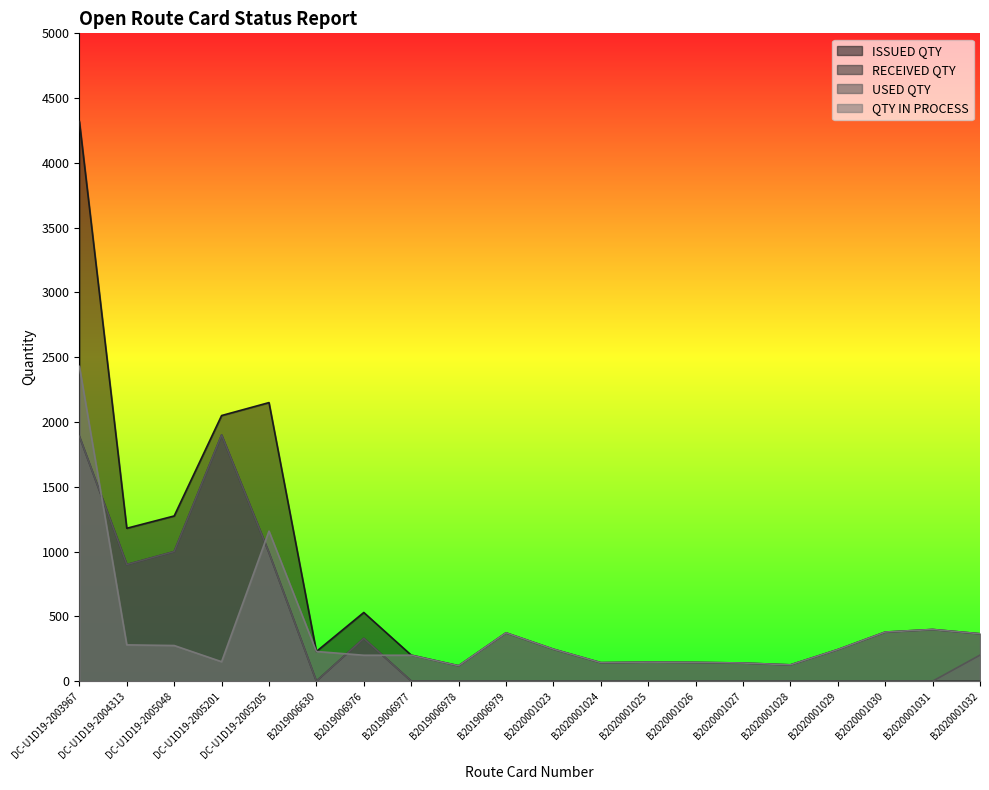

Where is the first local maximum for USED QTY?

DC-U1D19-2005201